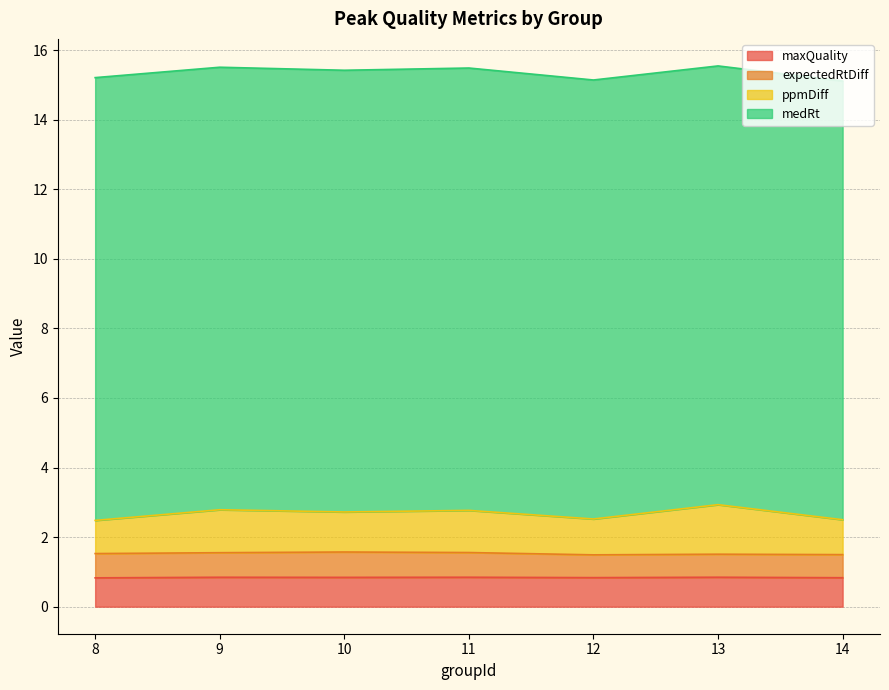

What is the total value across all series at 11?

15.5